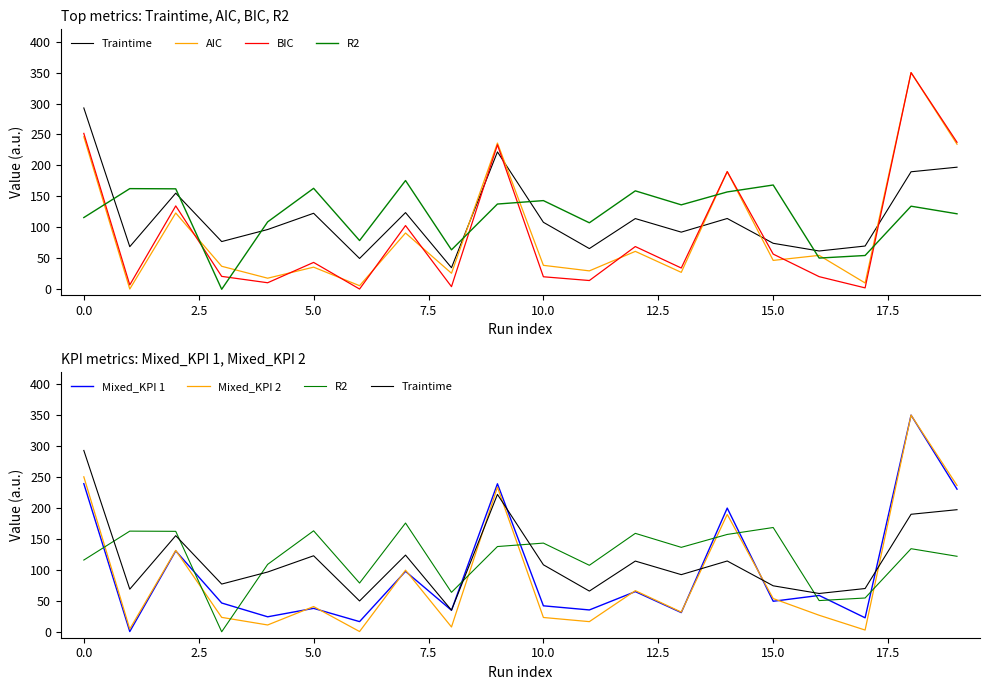

Between 17 and 18, which is larger?

18